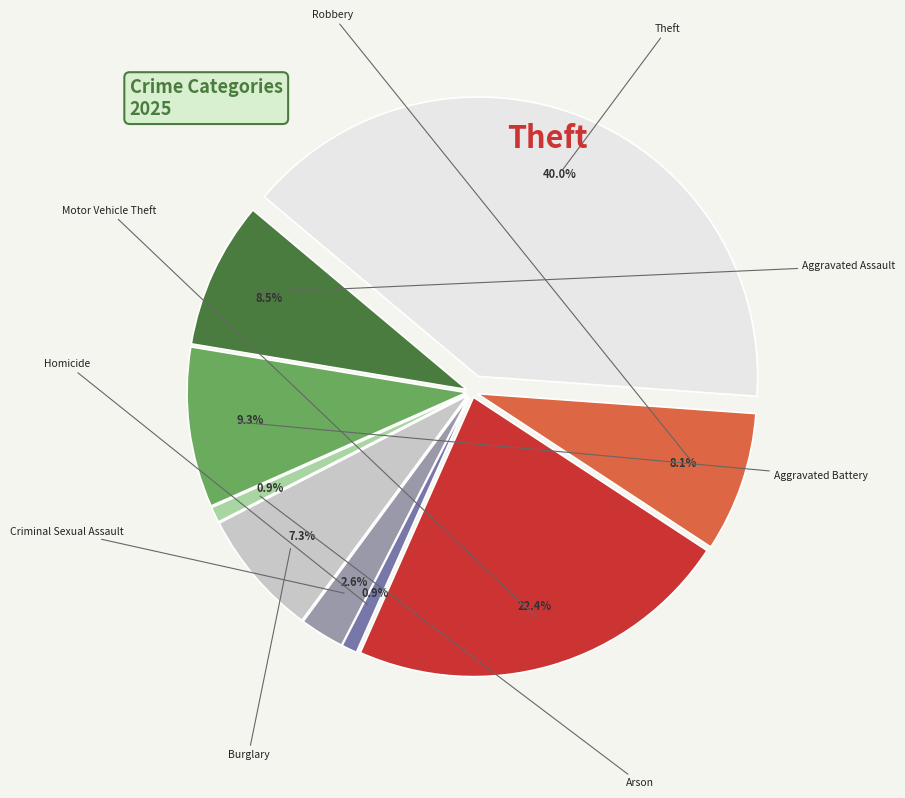

To the nearest percent, what portion does Arson represent?

1%